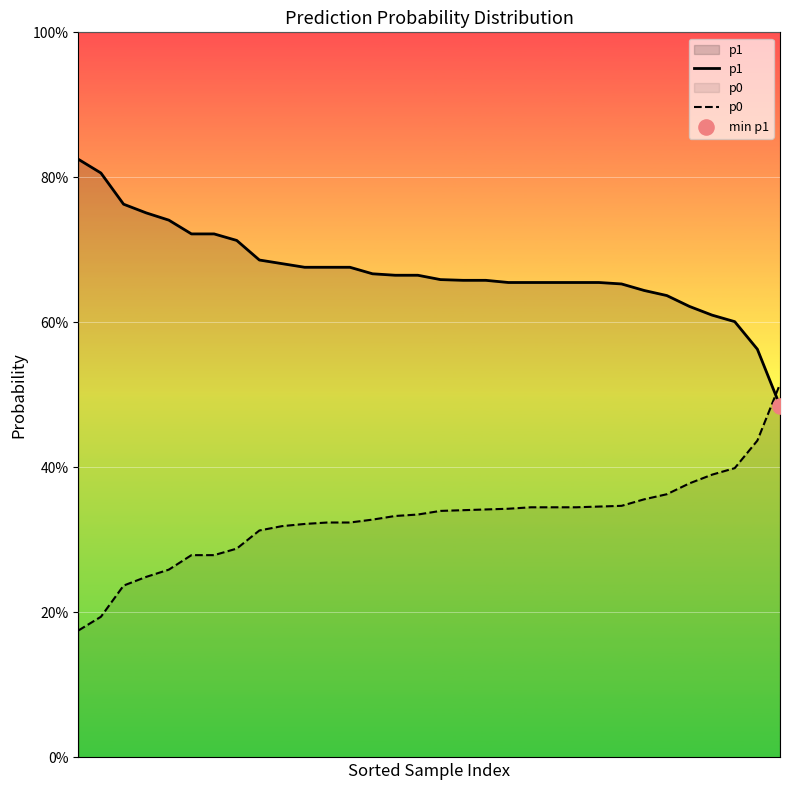

At how many categories does at least one series exceed 0?

32